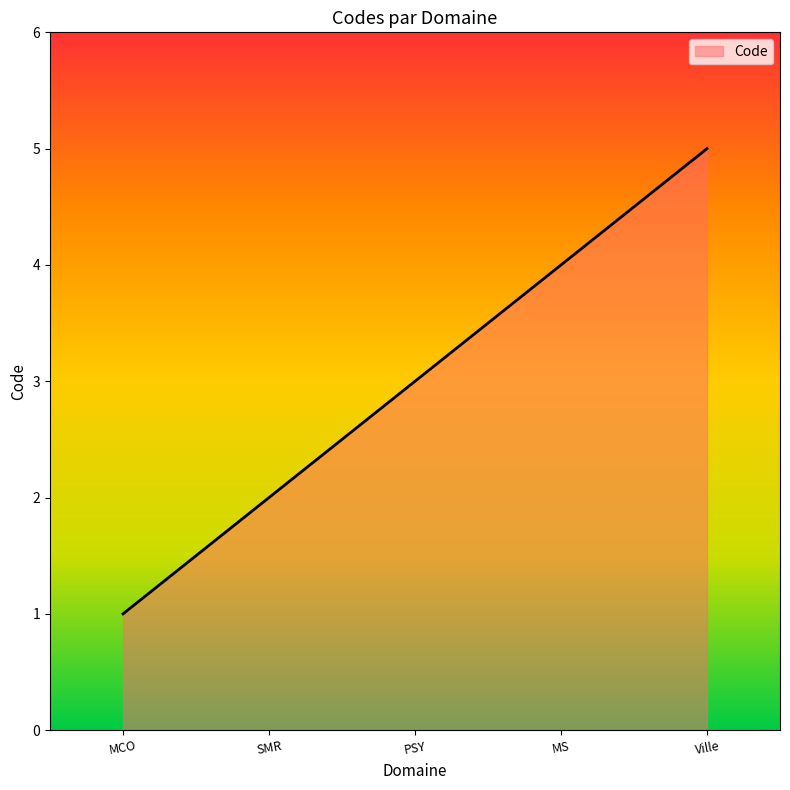

Approximately how many times larger is the value at MCO compared to PSY?

0.3